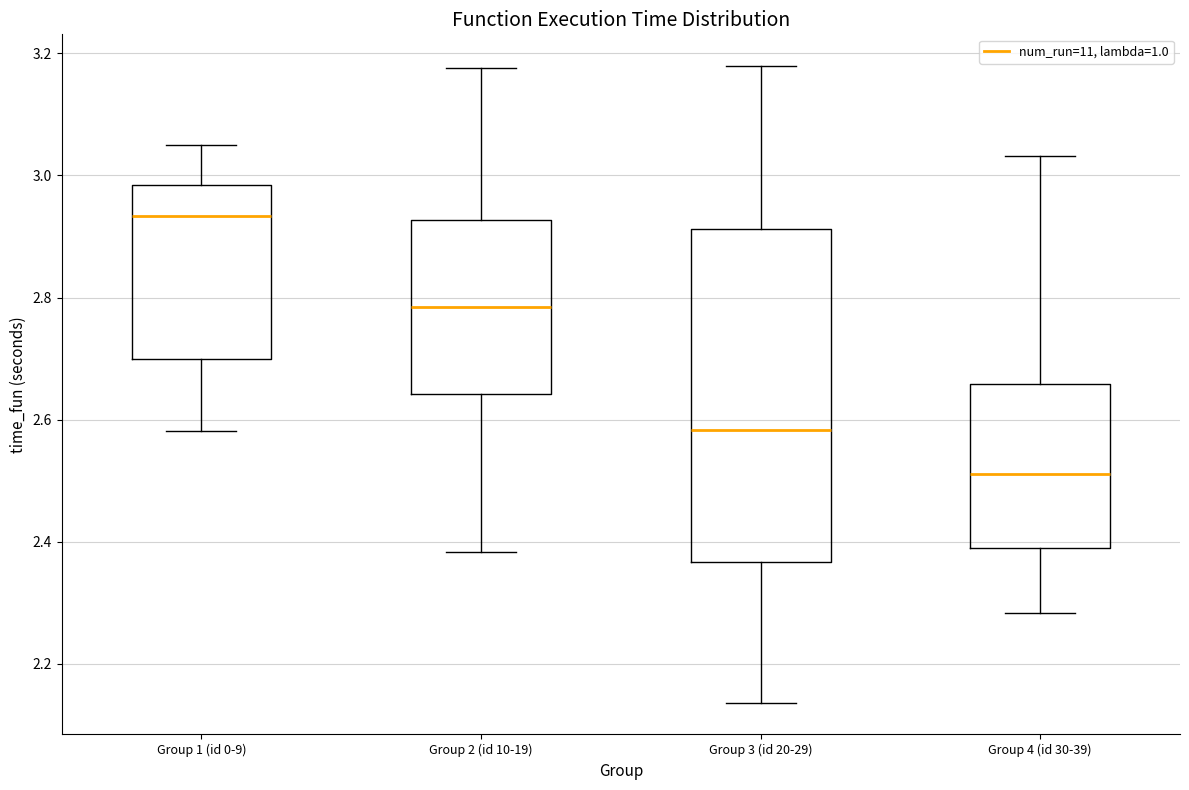

Which box is the tallest, from its lower edge to its upper edge?

Group 3 (id 20-29)